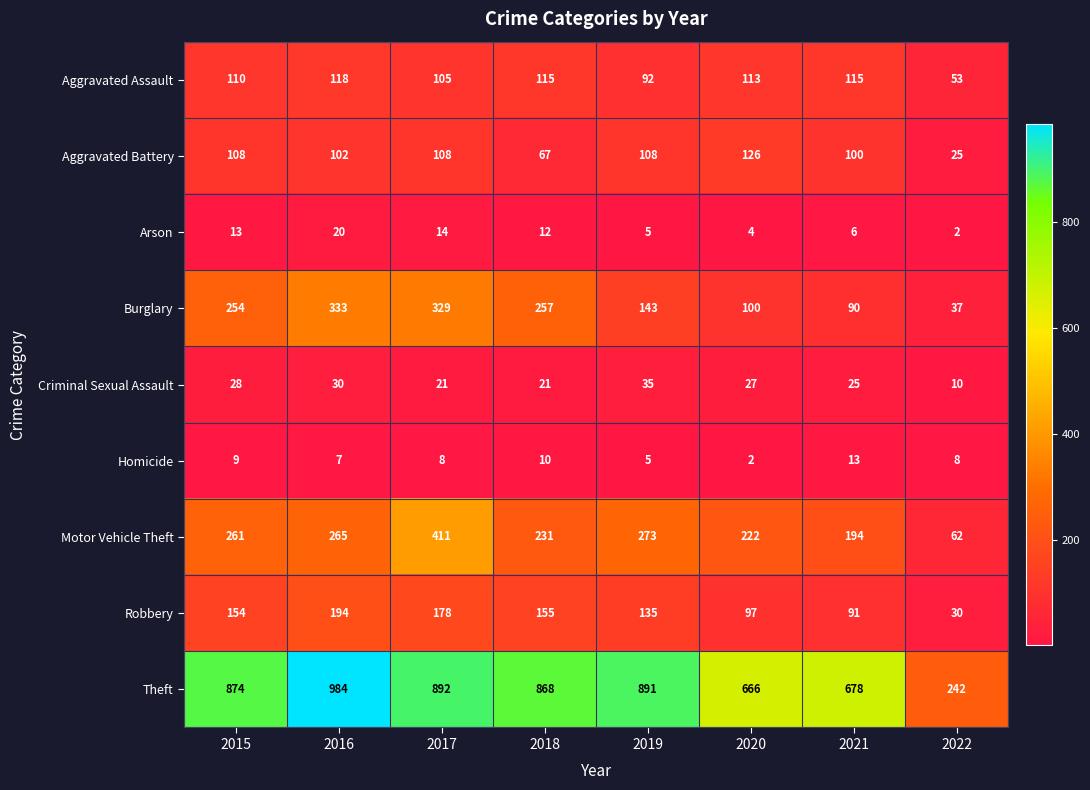

Which label corresponds to the largest value in the chart?

2016